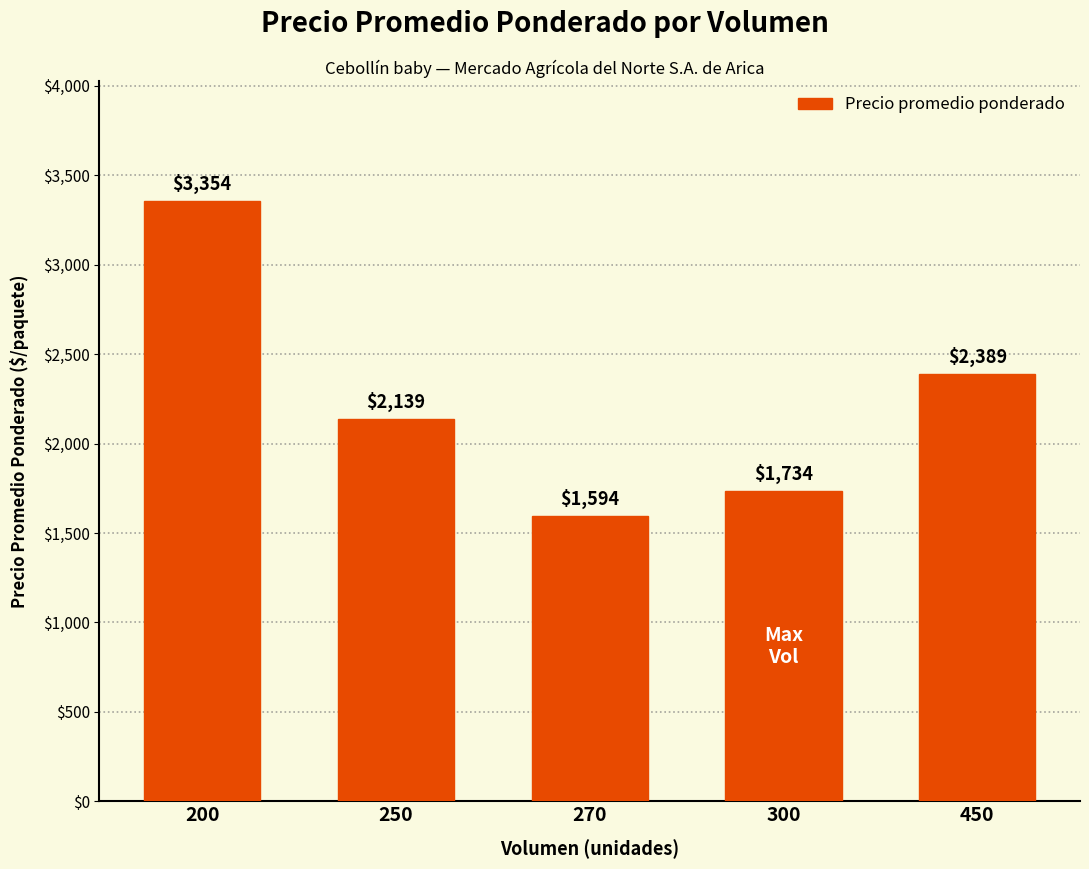

Is it true that the value at 250 is 897?

False